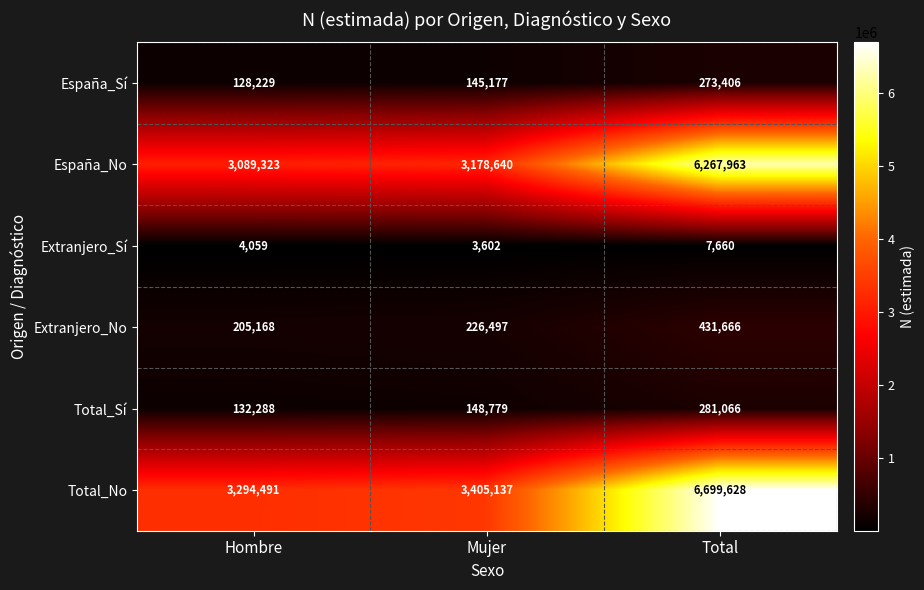

Rank the series by their maximum value, from lowest to highest.

Extranjero_Sí, España_Sí, Total_Sí, Extranjero_No, España_No, Total_No